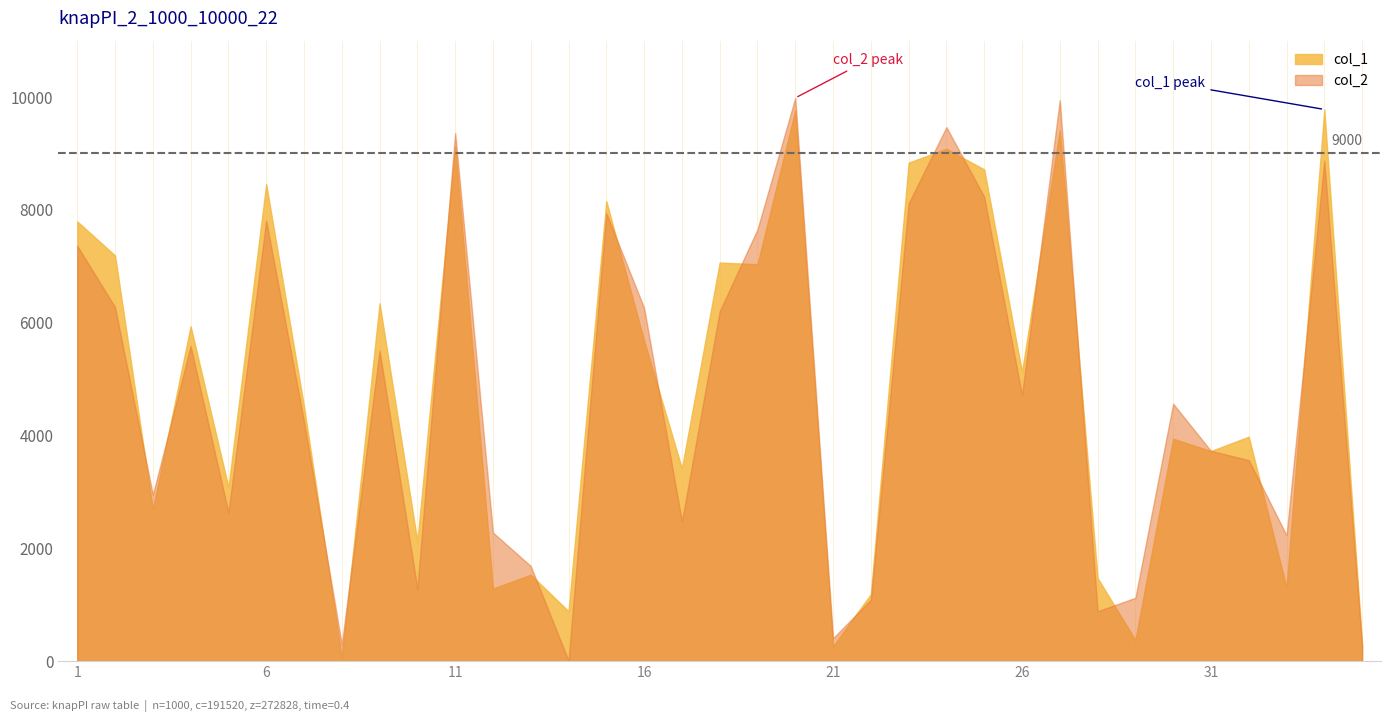

What is the total value across all series at 3?

5636